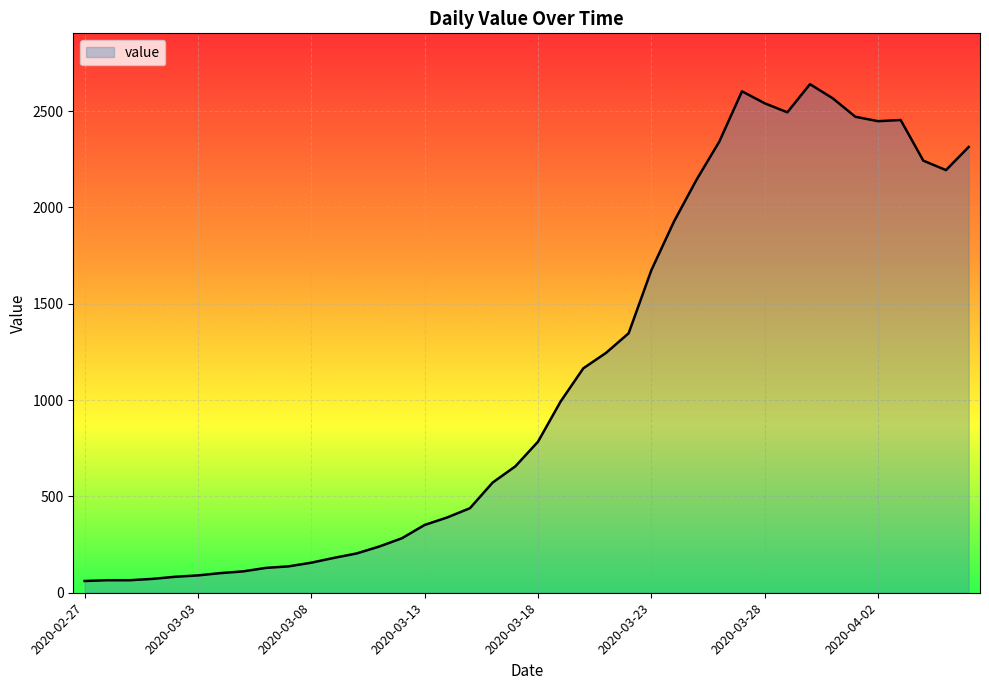

What is the difference between the maximum and minimum values?

2579